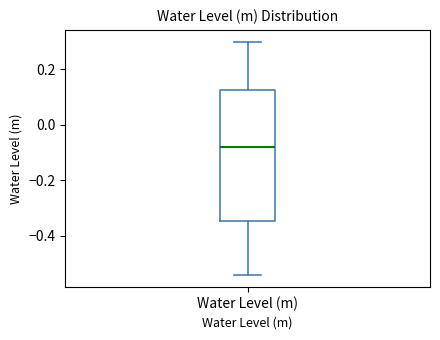

Read this box plot against the y-axis: the position of the median line, the range covered by the box, and the ends of both whiskers. The values are not printed on the chart, so give them approximately, as read against the axis.

median -0.08, box -0.34 to 0.12, whiskers -0.54 to 0.30